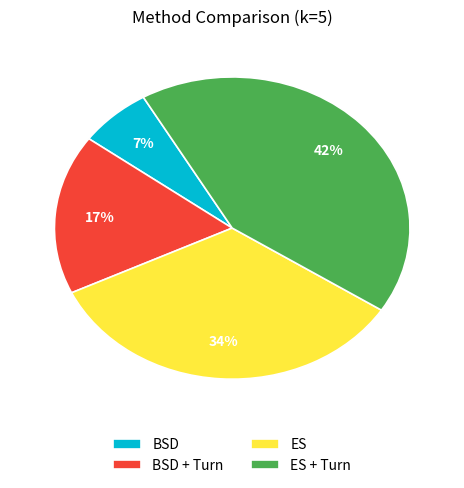

How many segments does this pie chart have?

4